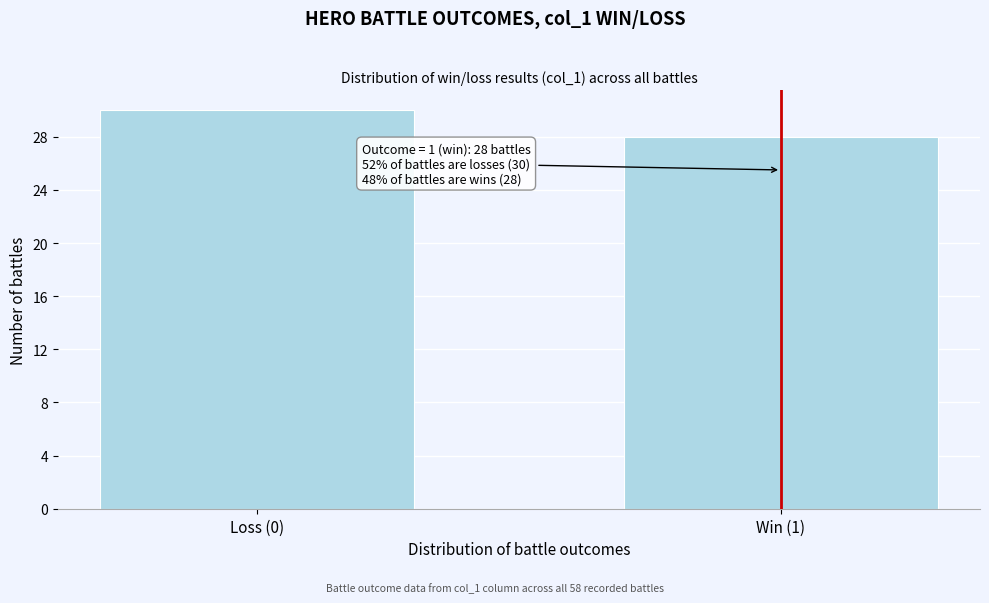

Reading left to right, extract all data points from this chart.

Loss (0)=30	Win (1)=28